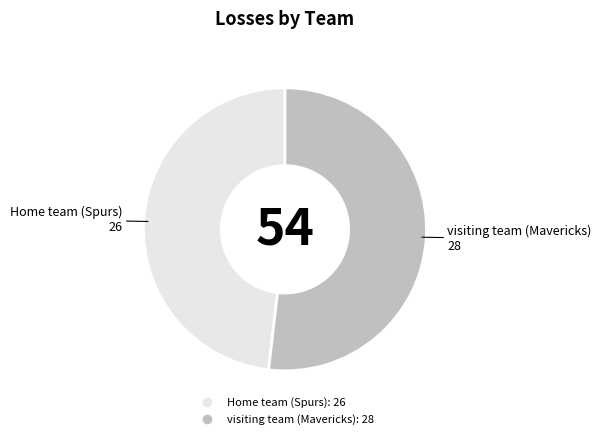

What is the smallest slice in the pie chart?

Home team (Spurs)